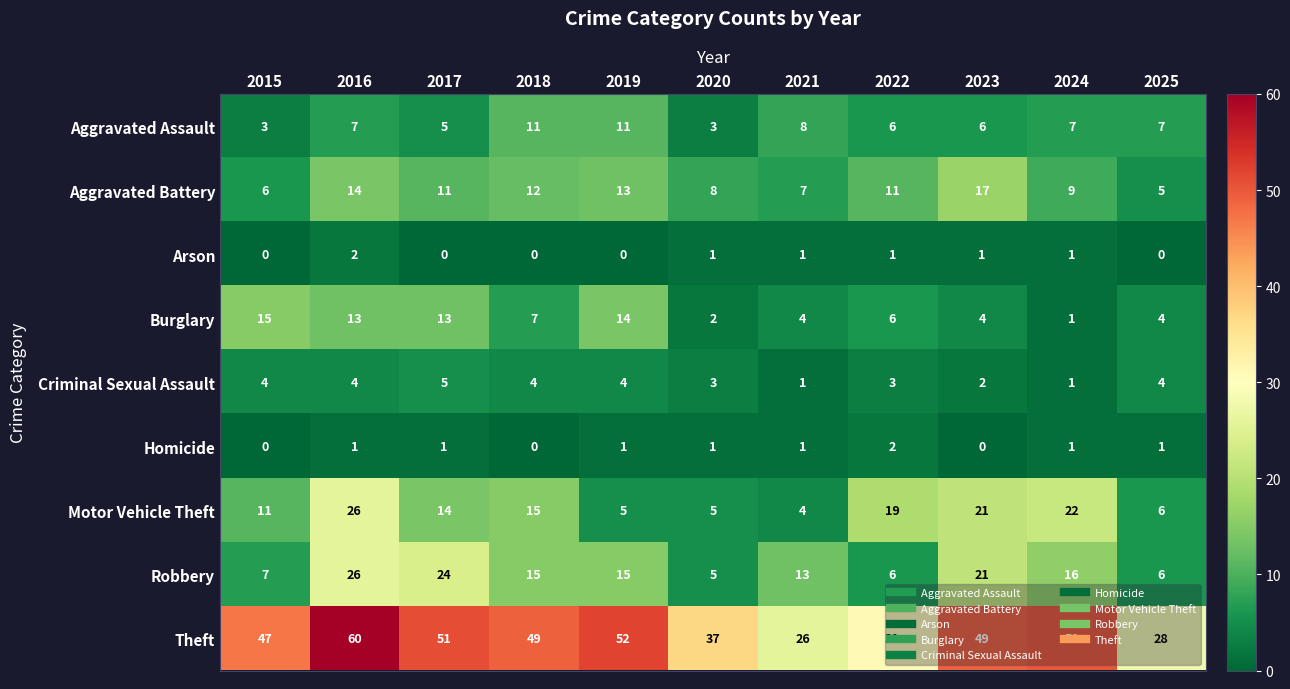

What is the difference between the highest and lowest values at 2024?

49